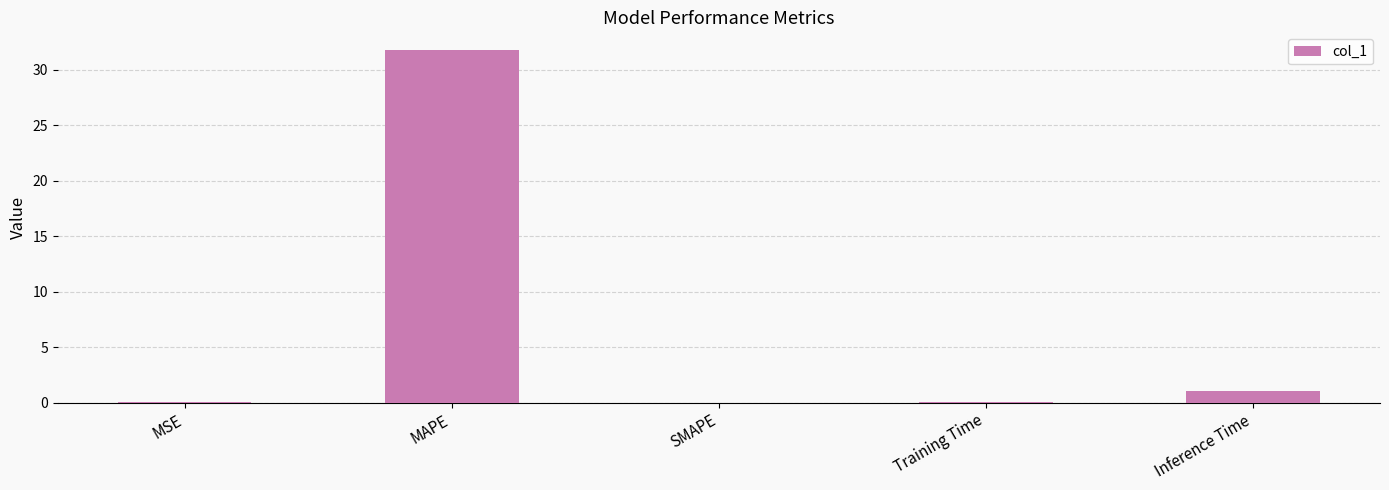

What is the change in value from MAPE to Inference Time?

-30.7